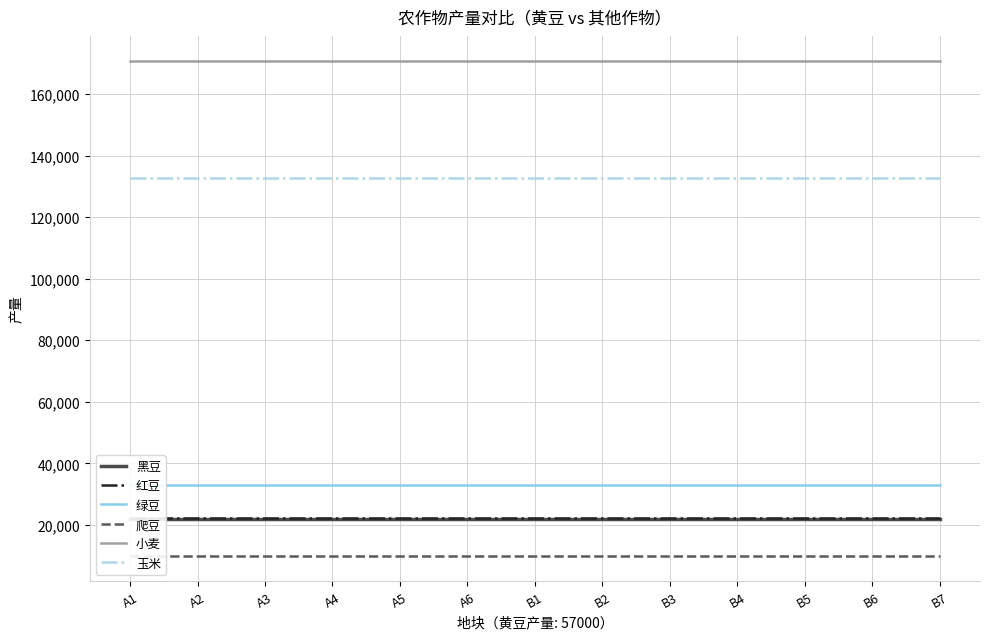

True or false: 绿豆 has a value of 33040 at B1.

True